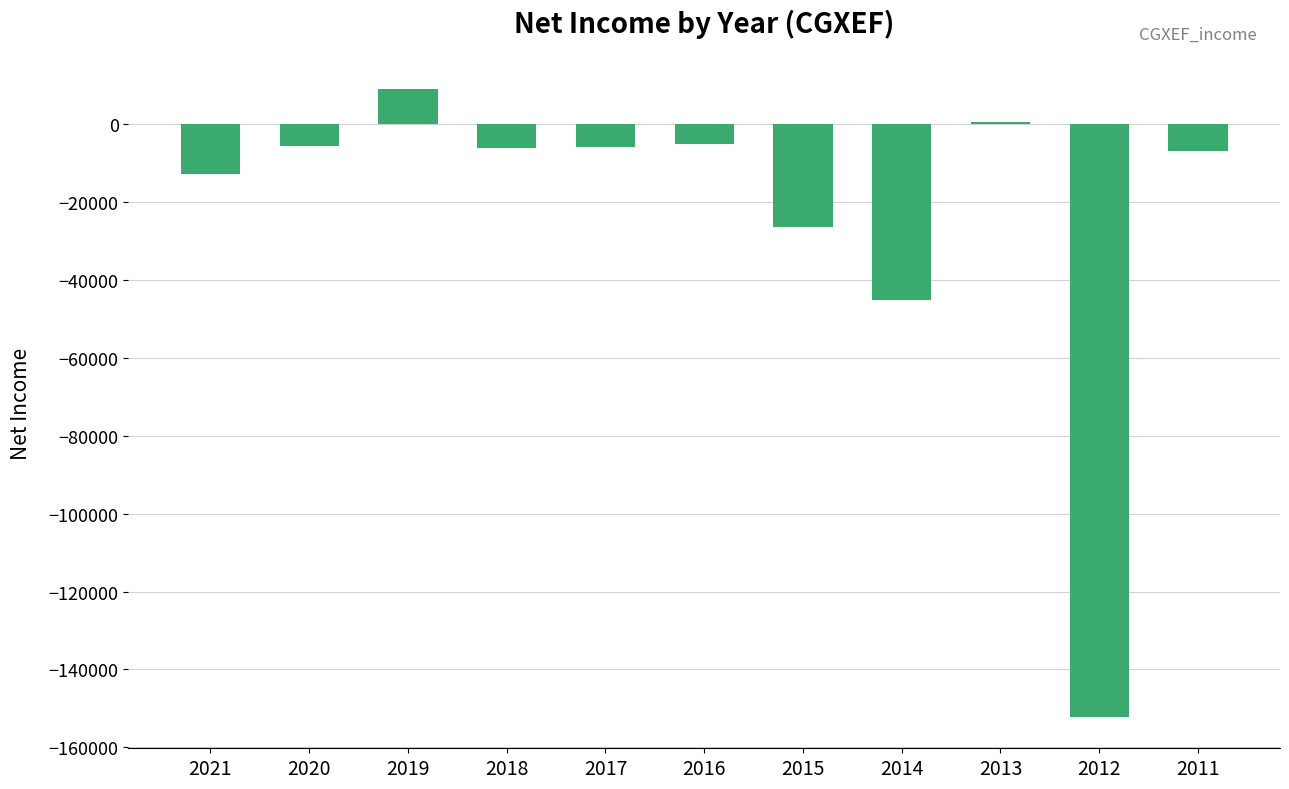

What is the value of the 5th bar from the left?

-5700